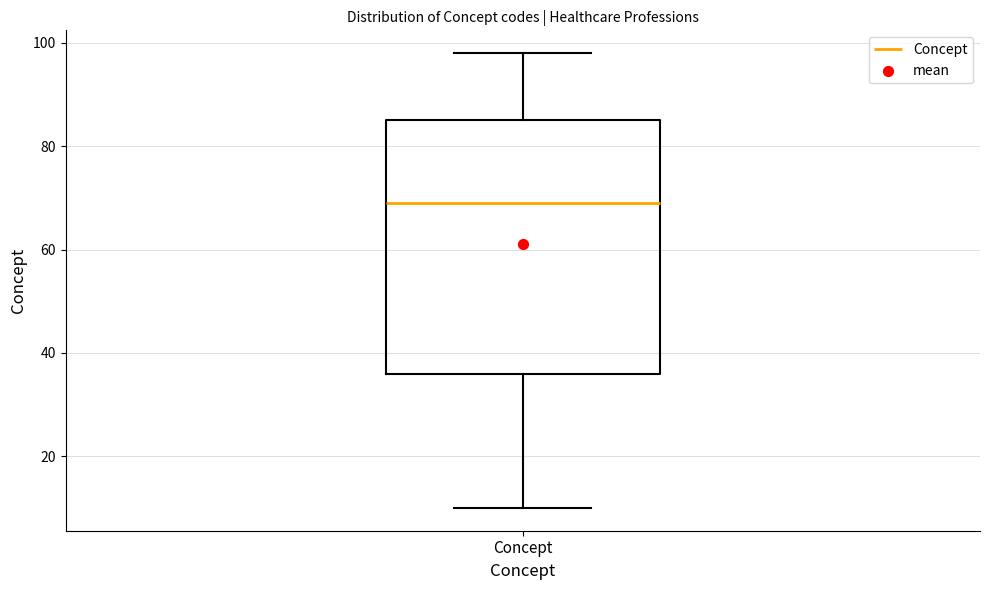

Where does the upper whisker of the box for Concept end on the y-axis? The values are not printed on the chart, so give them approximately, as read against the axis.

98